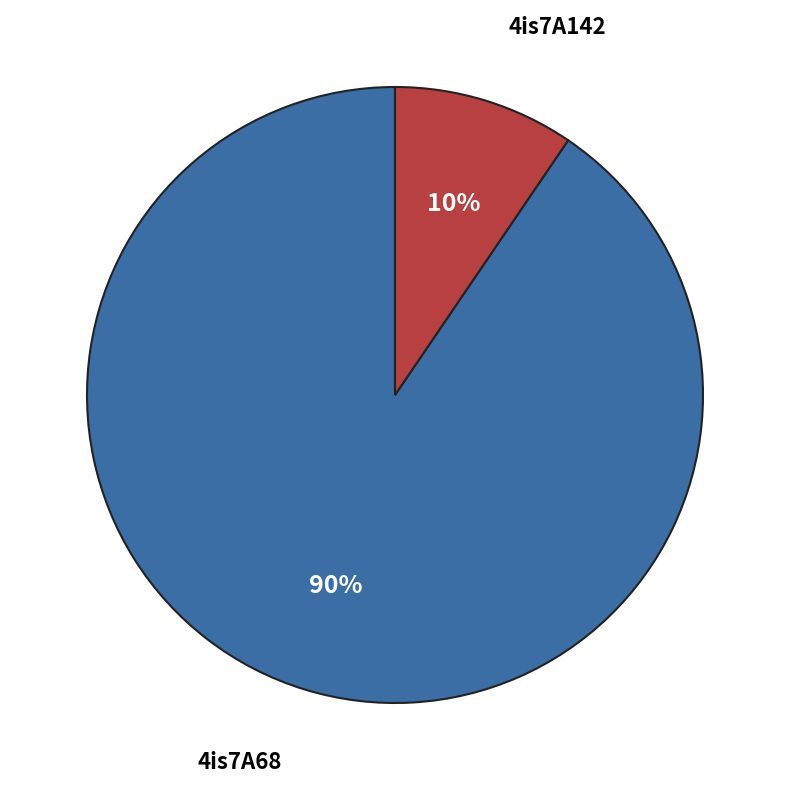

Which slice is the largest?

4is7A68